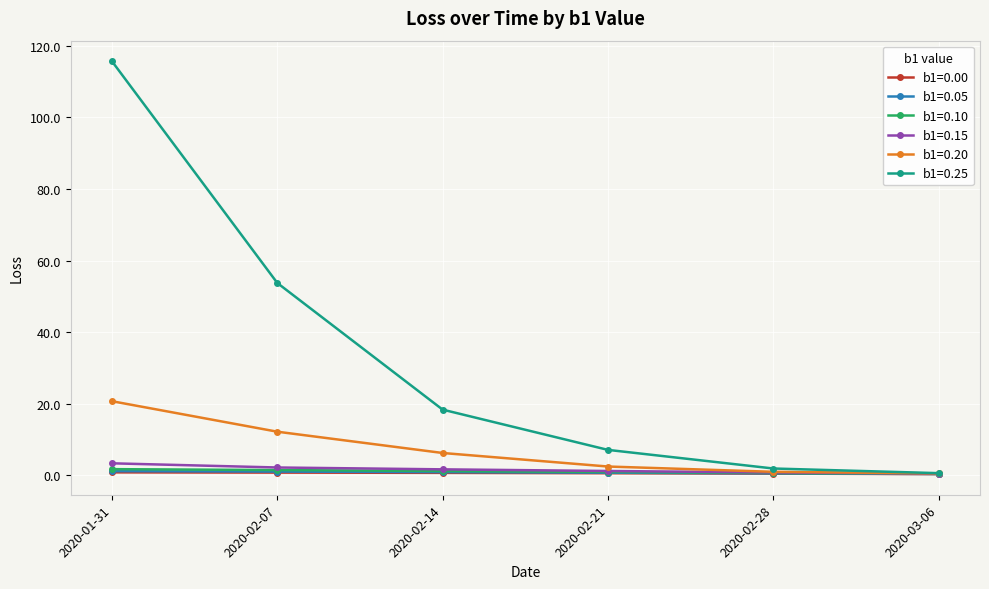

Which series has the widest spread of values?

b1=0.25